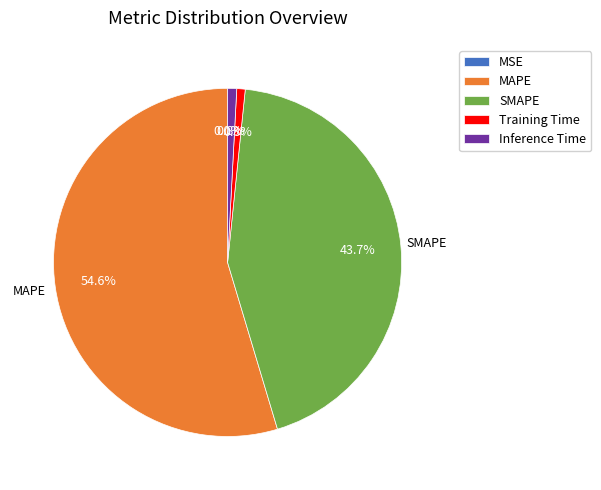

What is the largest slice in the pie chart?

MAPE